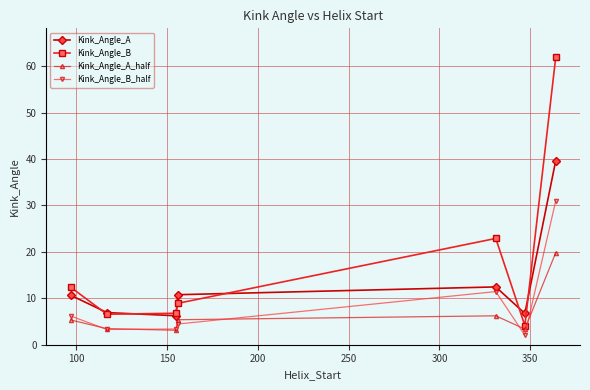

What is the difference between the second highest and second lowest values in the Kink_Angle_A_half series?

2.9